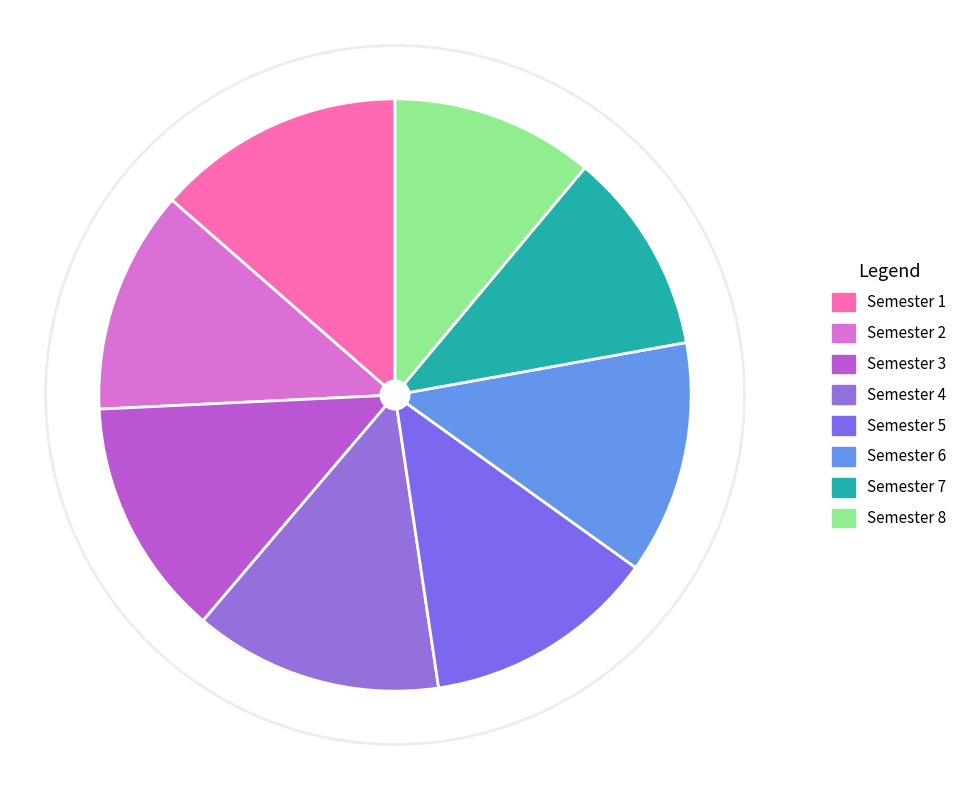

What is the ratio of the value at Semester 6 to the value at Semester 7?

1.1